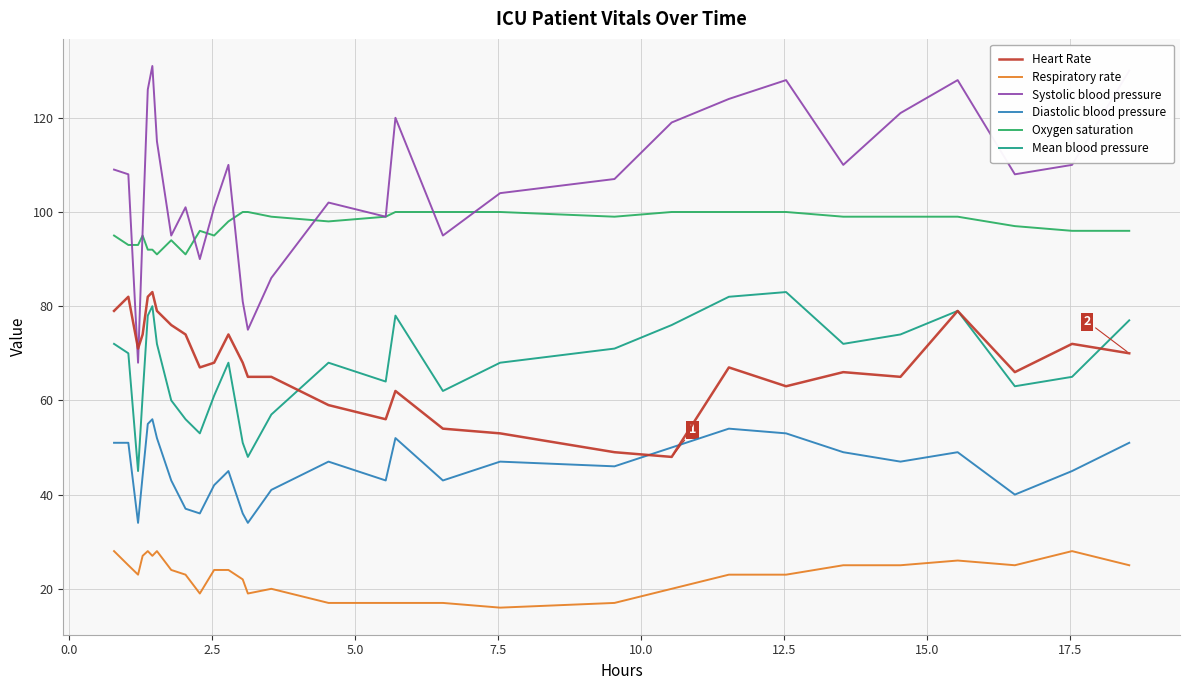

Which series has the largest total across all categories?

Systolic blood pressure